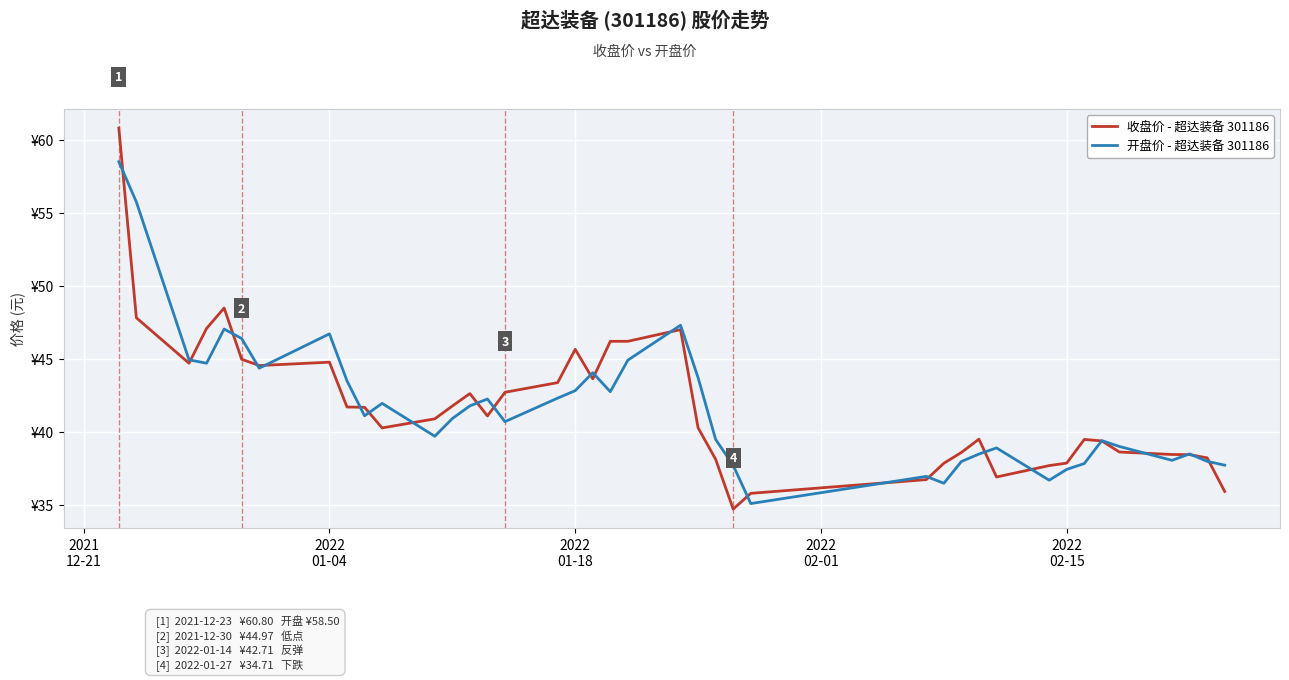

Does the chart display data point markers on the line(s)?

No